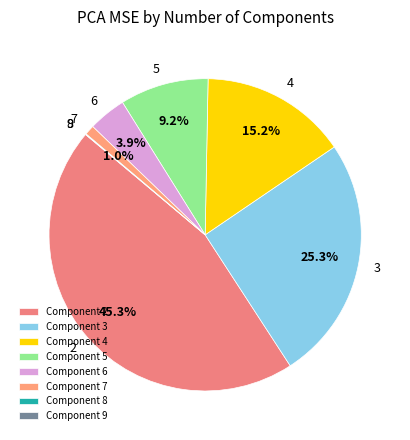

Which category has the smallest portion of the pie?

9